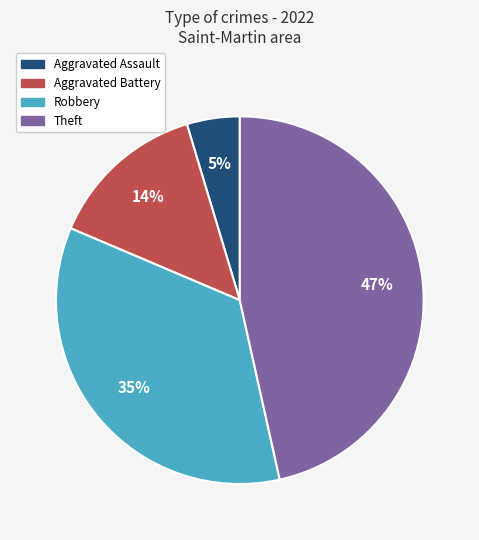

To the nearest percent, what is the difference between the largest and smallest slice percentages?

42%